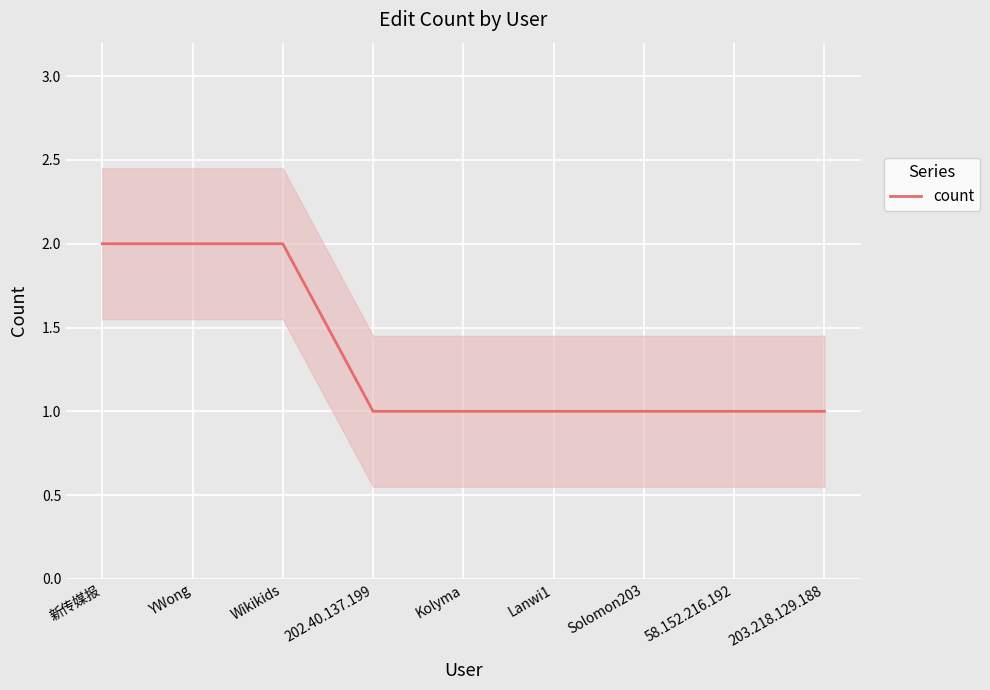

What is the label of the 4th point from the right?

Lanwi1